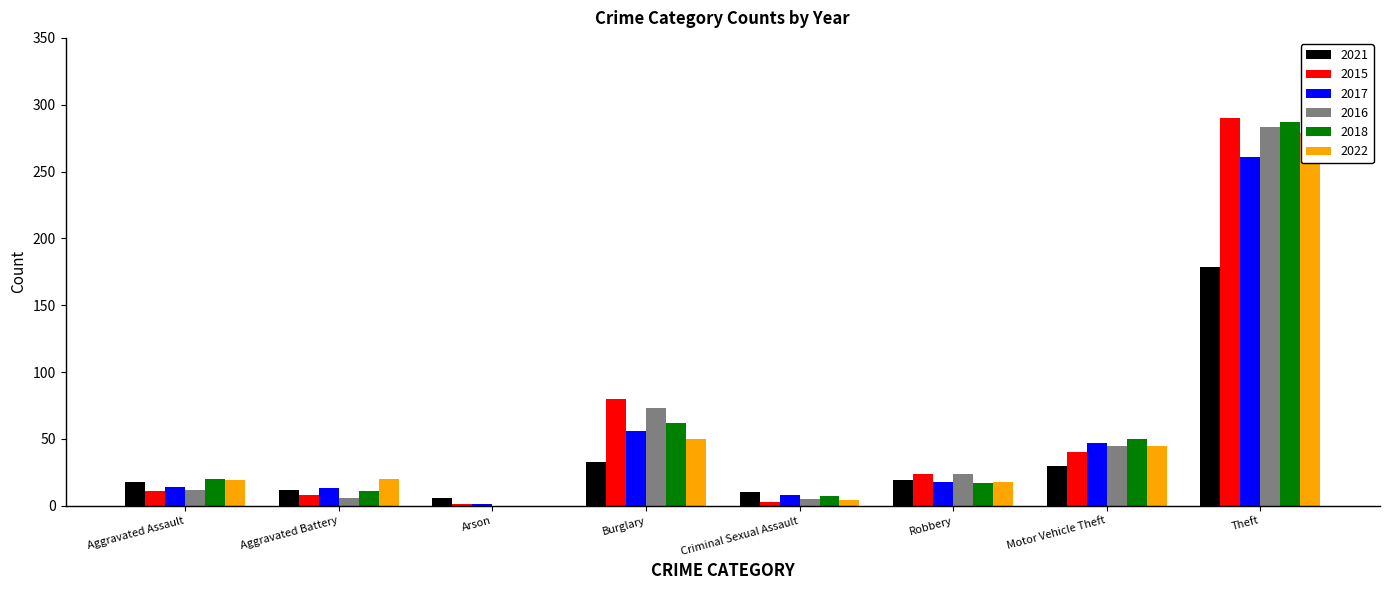

At which category is the sum across all series the highest?

Theft